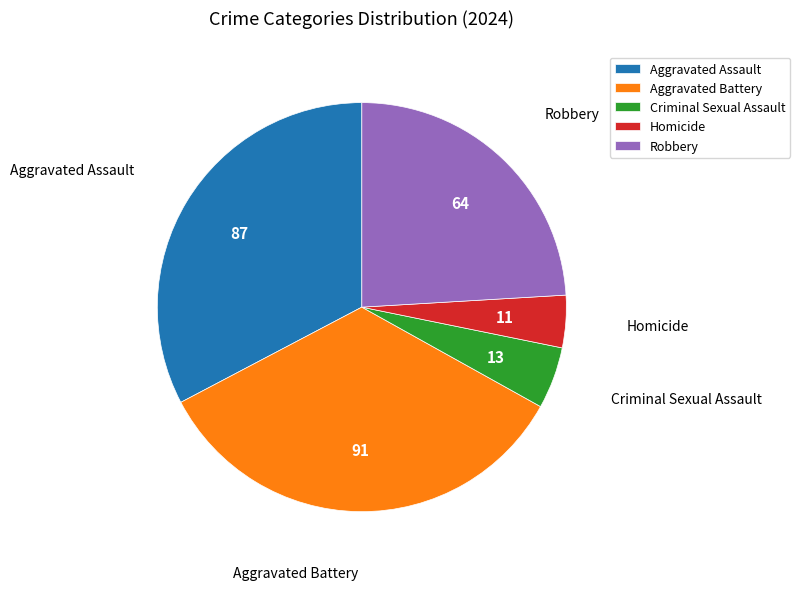

Count the number of slices in the pie.

5